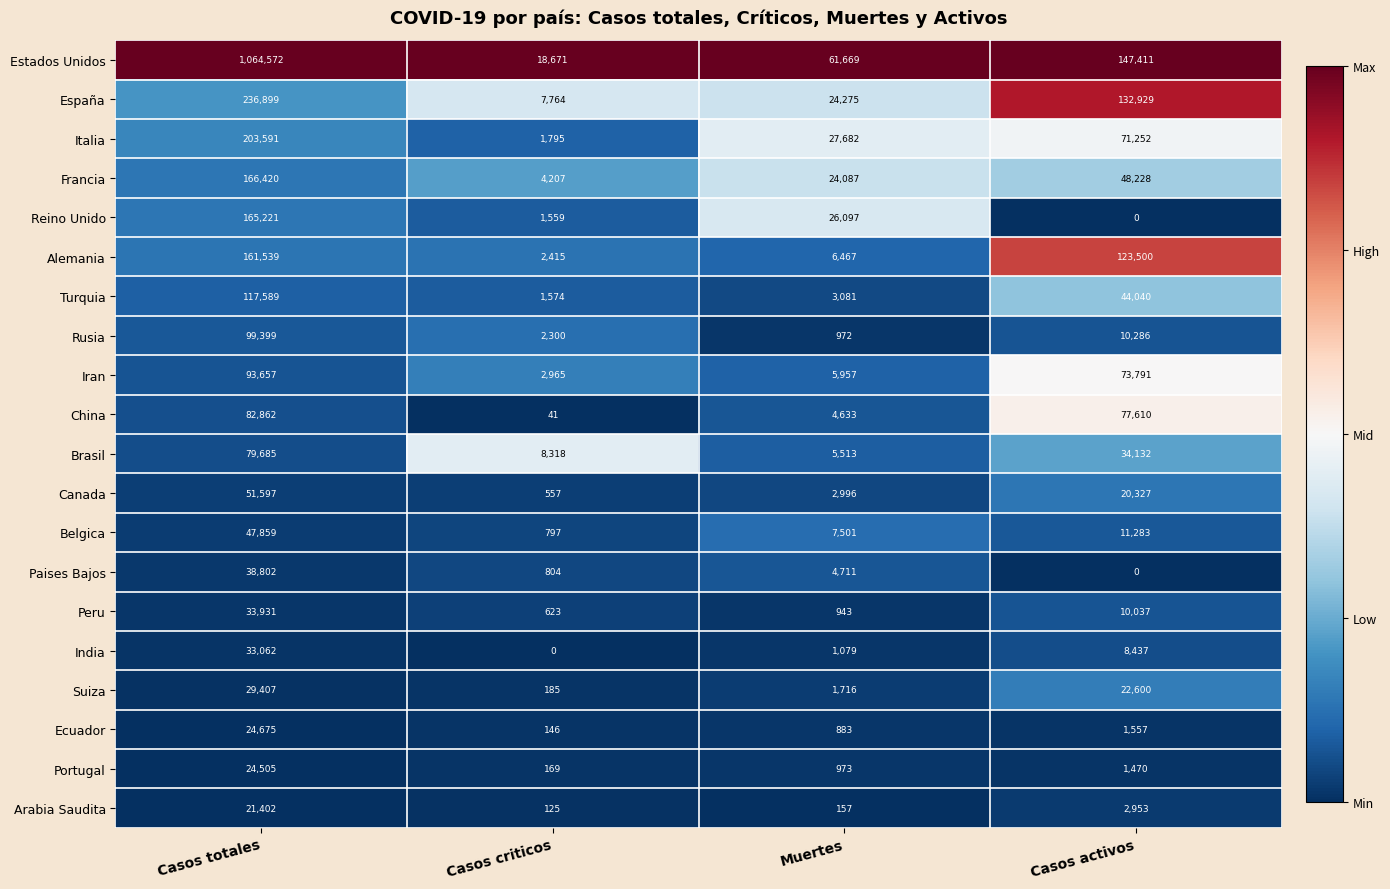

At how many categories does at least one series exceed 0?

4